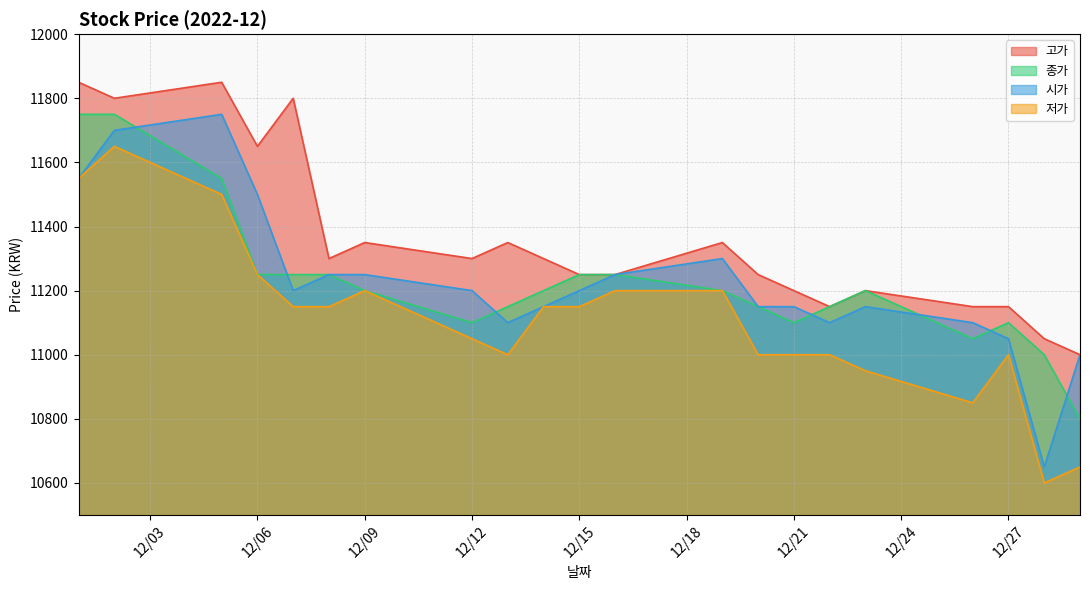

What is the spread (max minus min) of values at 12/27?

150